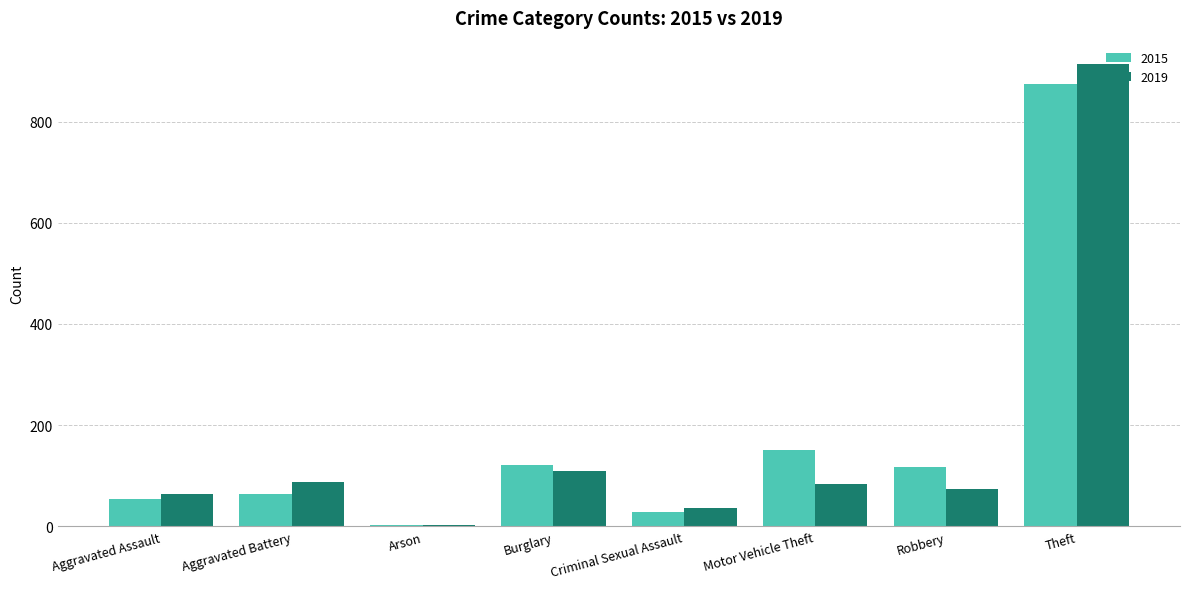

At which label does 2015 reach its peak?

Theft